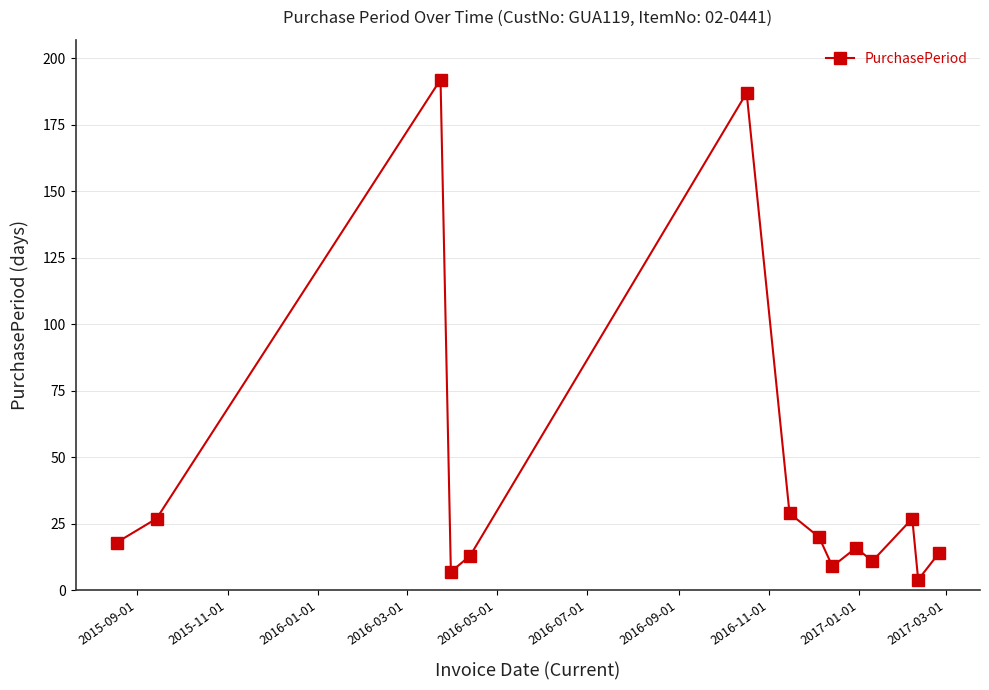

How many interior local valleys (lower than both neighbors) does the data have?

4